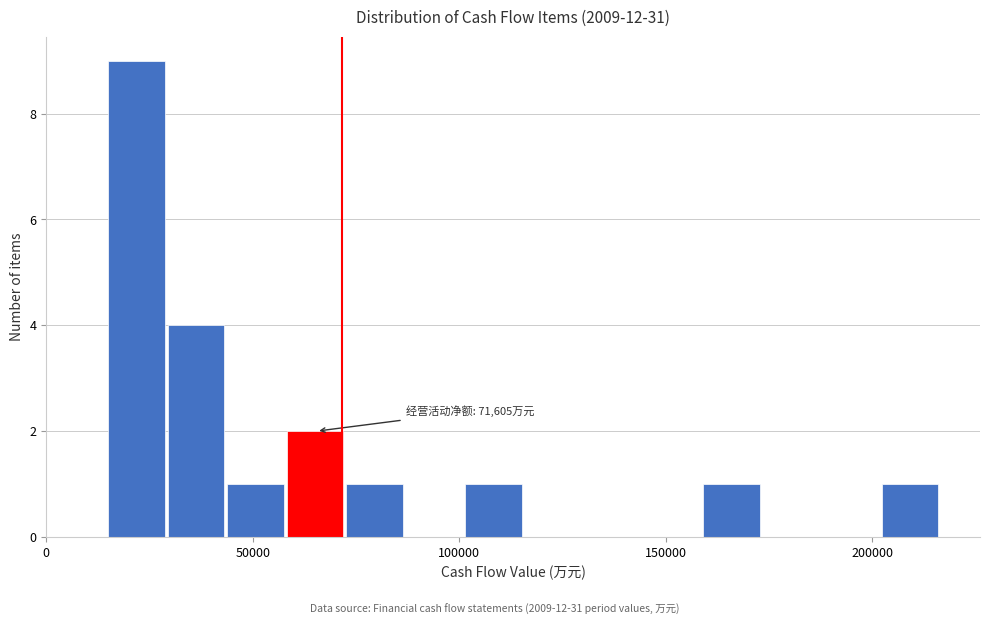

Around what value on the x-axis is the tallest bar? Give the approximate position of its centre, as read against the axis.

20000